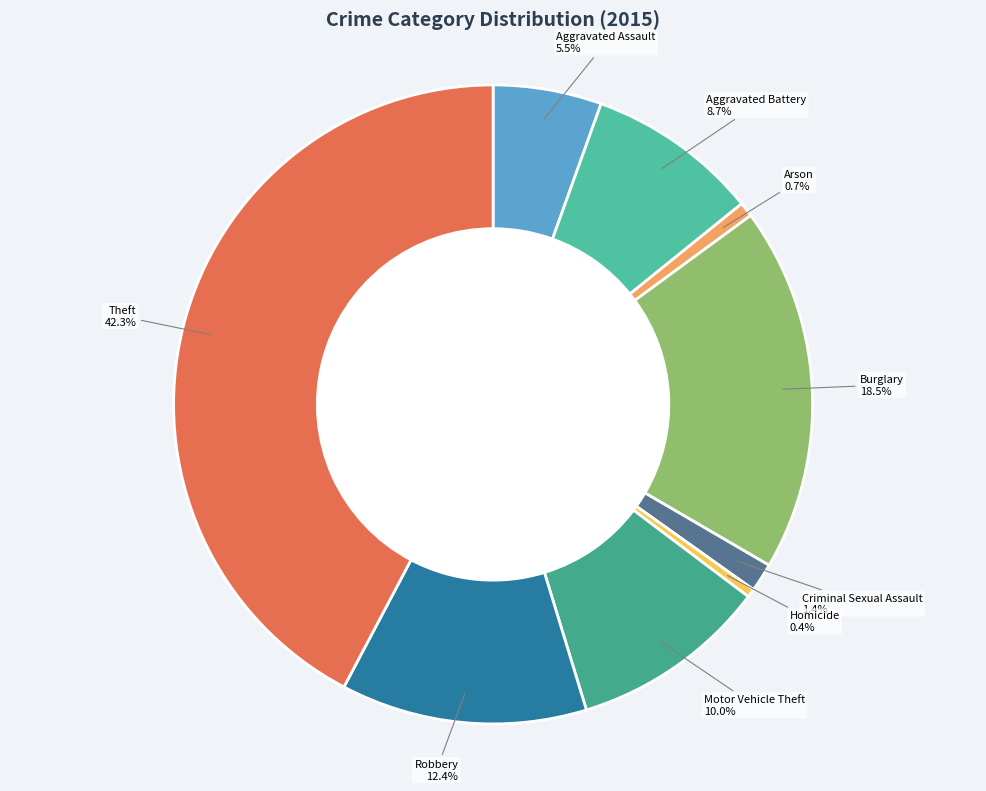

To the nearest percent, what percentage of the pie is Arson?

1%